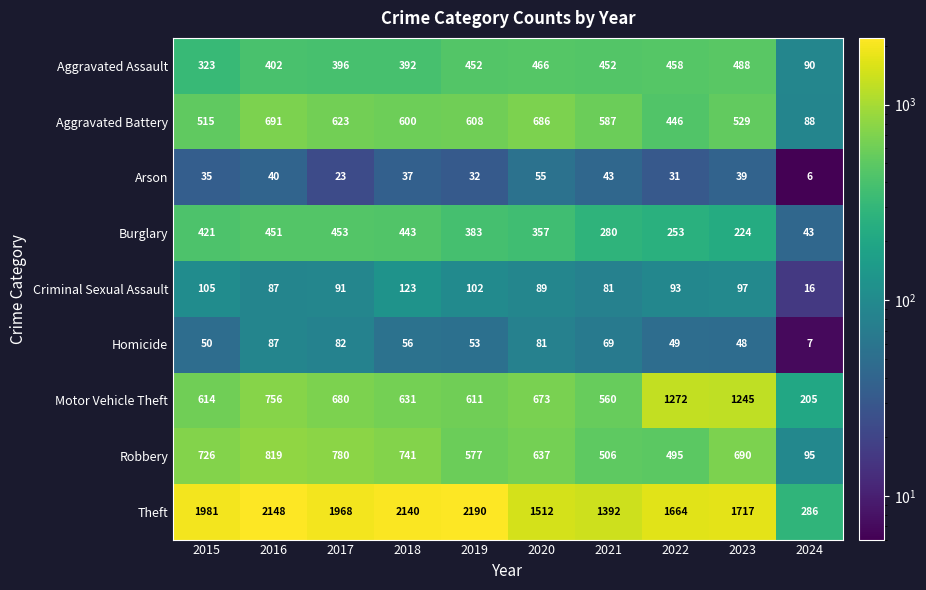

What is the highest value of the Aggravated Assault series?

488